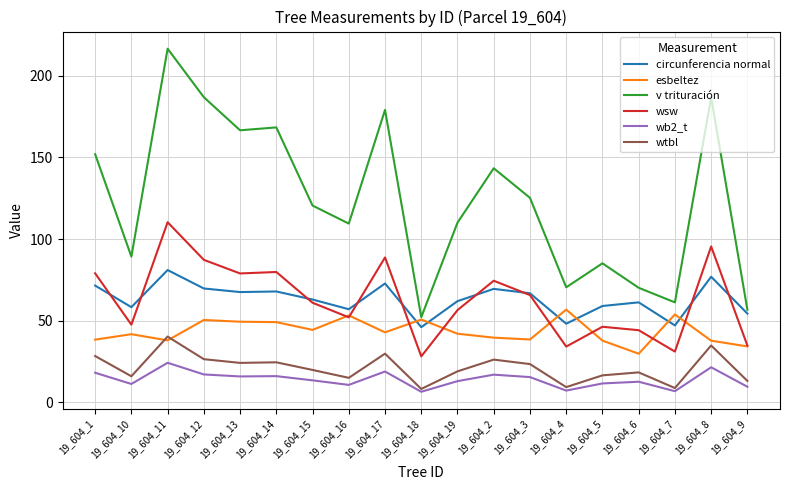

At which label does wb2_t reach its peak?

19_604_11